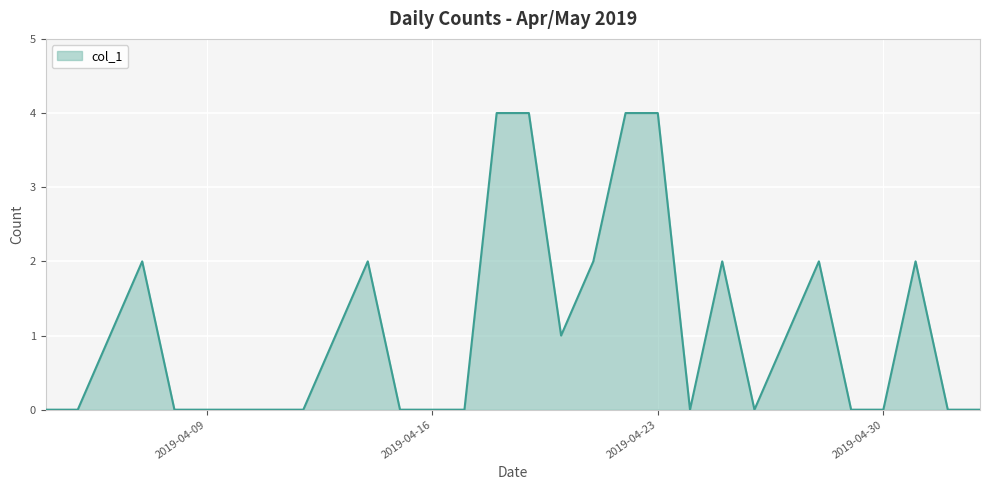

What is the difference between the maximum and minimum values?

4